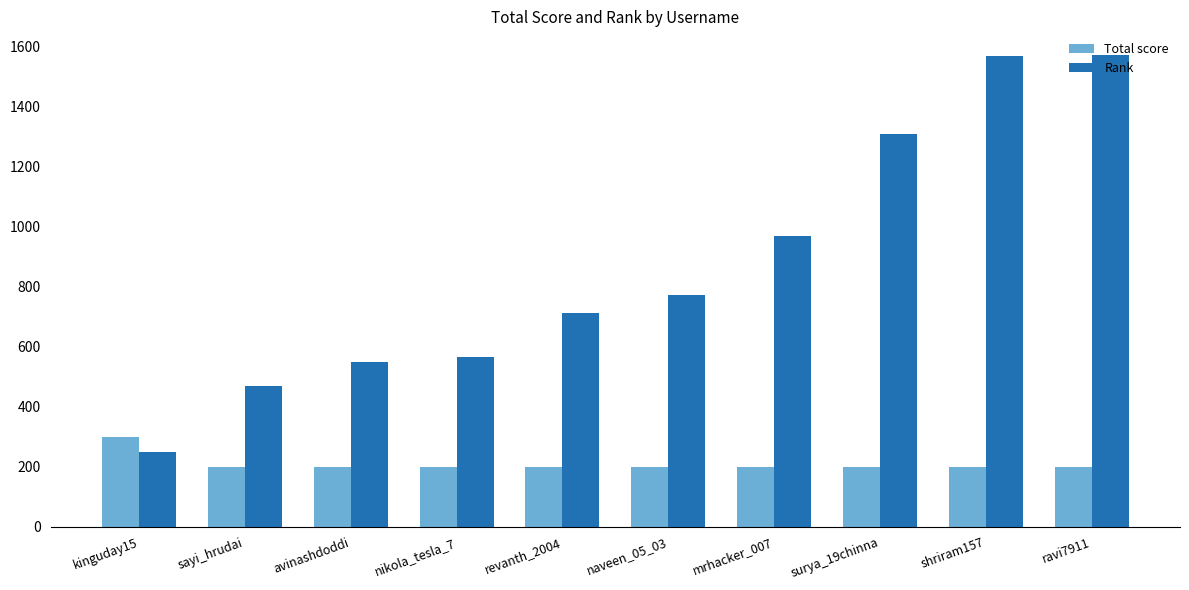

Between avinashdoddi and naveen_05_03, which series saw the biggest shift?

Rank